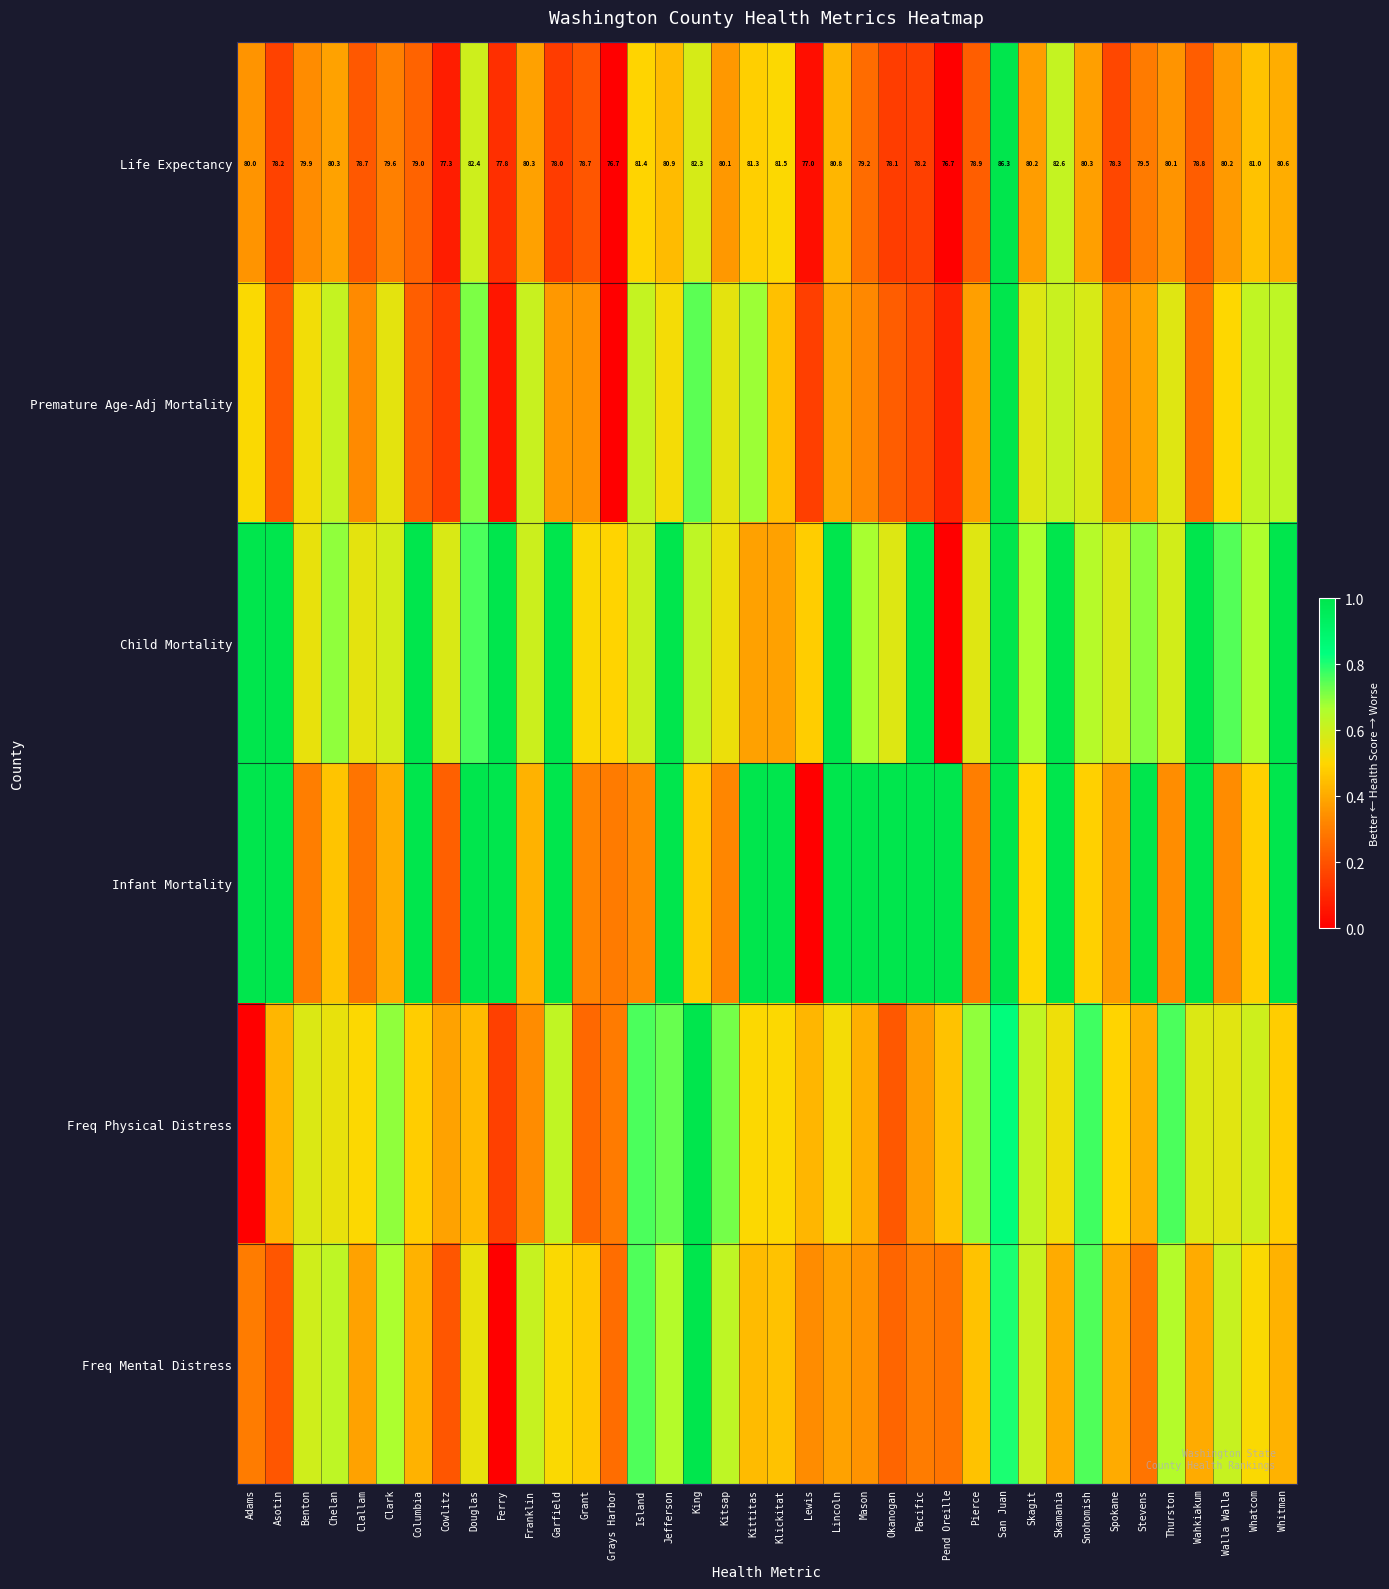

Which series changed the most between Kittitas and San Juan?

Child Mortality